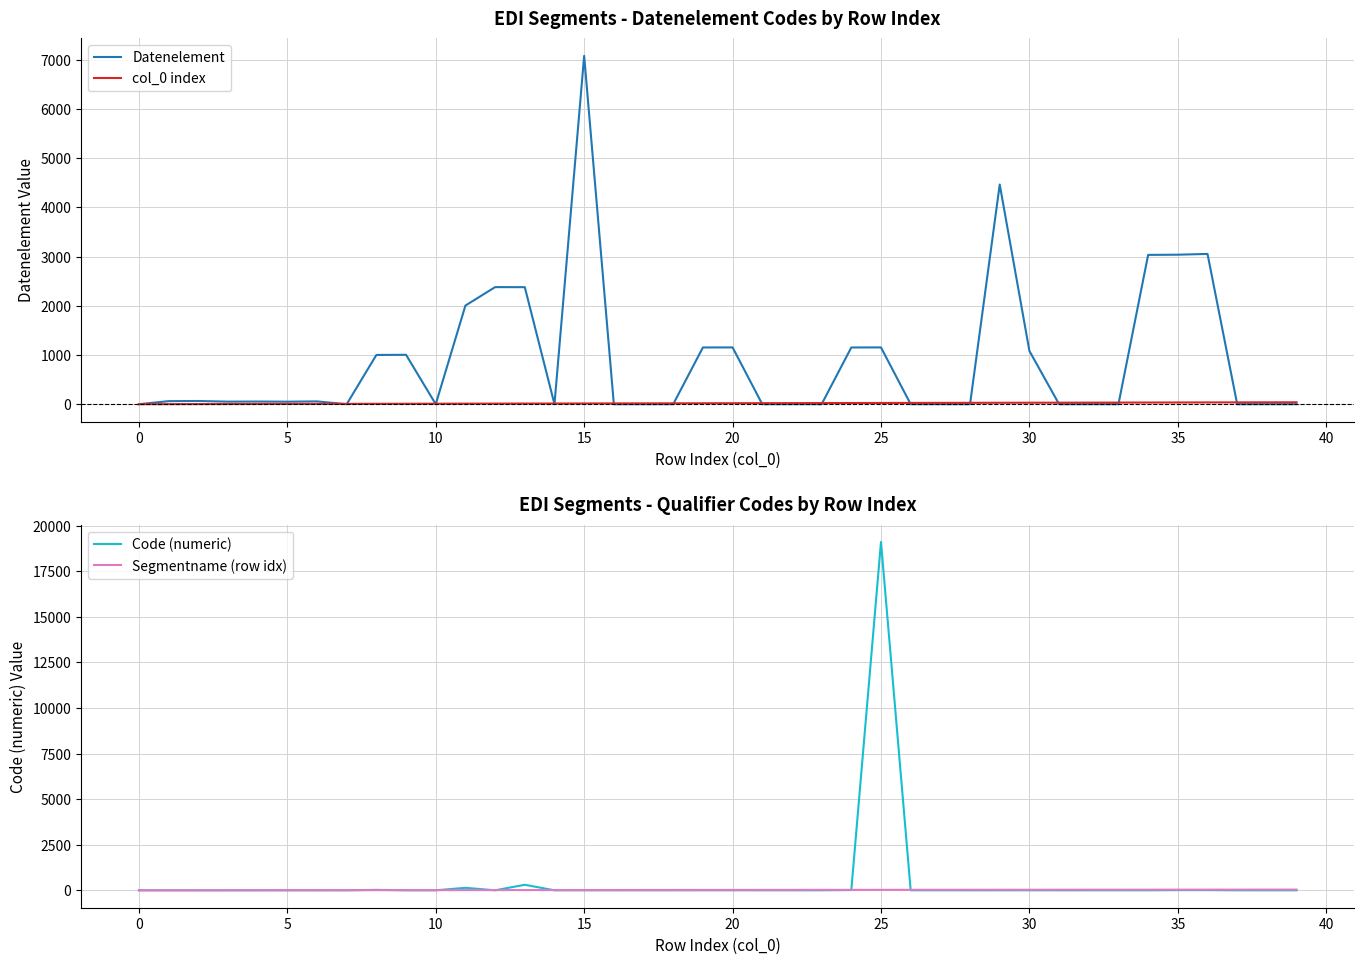

Reading left to right, list all the values displayed in this chart.

Datenelement: 0	62	65	52	54	51	57	0	1001	1004	0	2005	2380	2379	0	7081	0	0	0	1153	1154	0	0	0	1153	1154	0	0	0	4465	1082	0	0	0	3035	3039	3055	0	0	0
col_0 index: 0	1	2	3	4	5	6	7	8	9	10	11	12	13	14	15	16	17	18	19	20	21	22	23	24	25	26	27	28	29	30	31	32	33	34	35	36	37	38	39
Code (numeric): 0	0	0	0	0	0	0	0	24	0	0	137	0	303	0	1	0	0	0	0	0	0	0	0	13	19110	0	0	0	0	1	0	0	0	0	9	9	0	0	0
Segmentname (row idx): 0	1	2	3	4	5	6	7	8	9	10	11	12	13	14	15	16	17	18	19	20	21	22	23	24	25	26	27	28	29	30	31	32	33	34	35	36	37	38	39